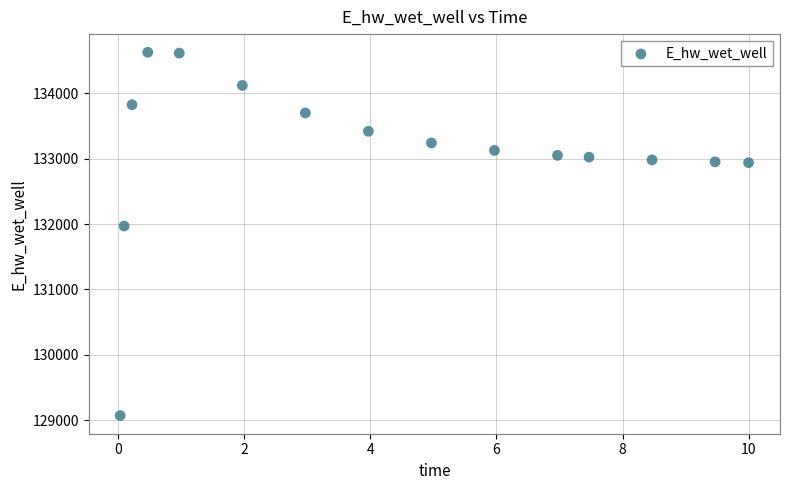

What Y value in the scatter plot is closest to 131849?

131970.0